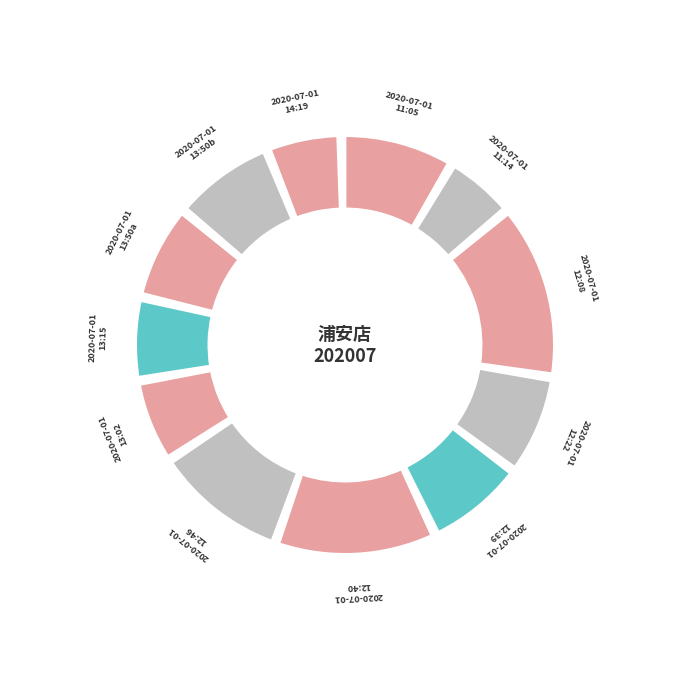

What percentage is the デリバリー slice, to the nearest percent?

8%